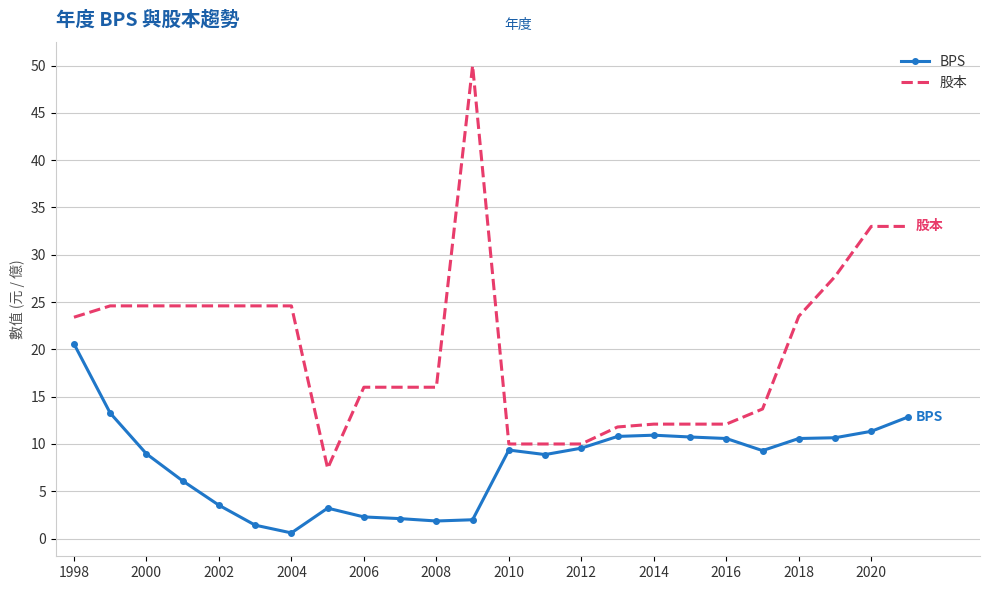

Rank the series by their maximum value, from highest to lowest.

股本, BPS